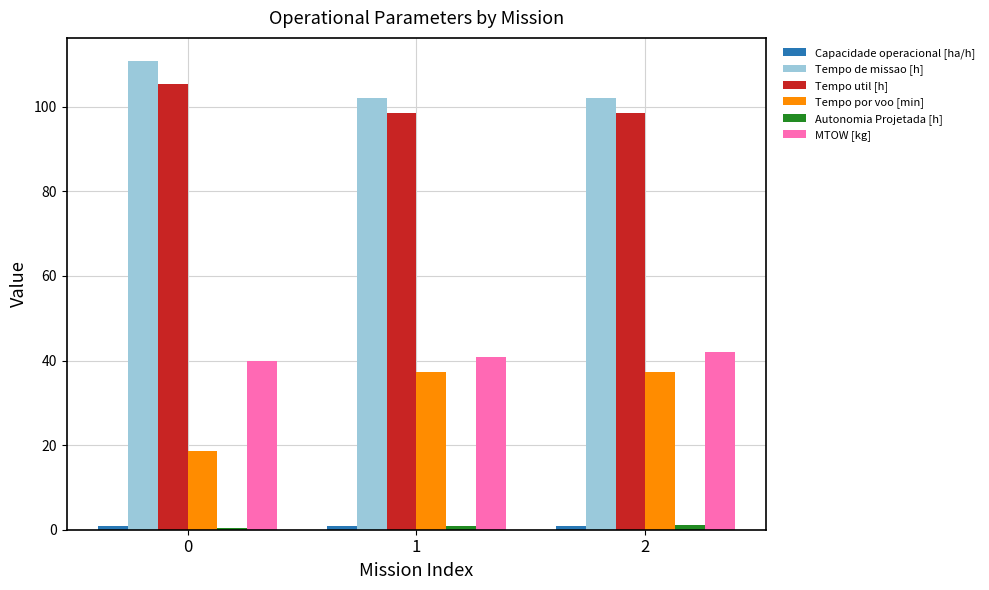

Which series has the widest spread of values?

Tempo por voo [min]